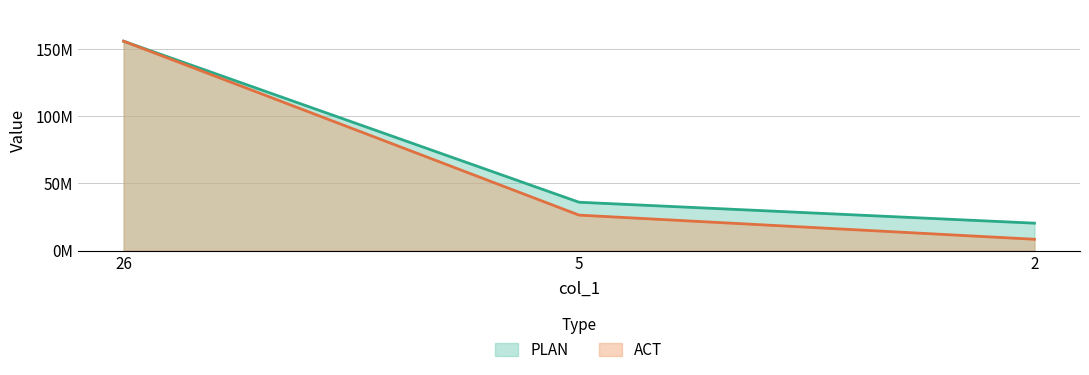

List the series in order of their overall mean, highest first.

PLAN, ACT